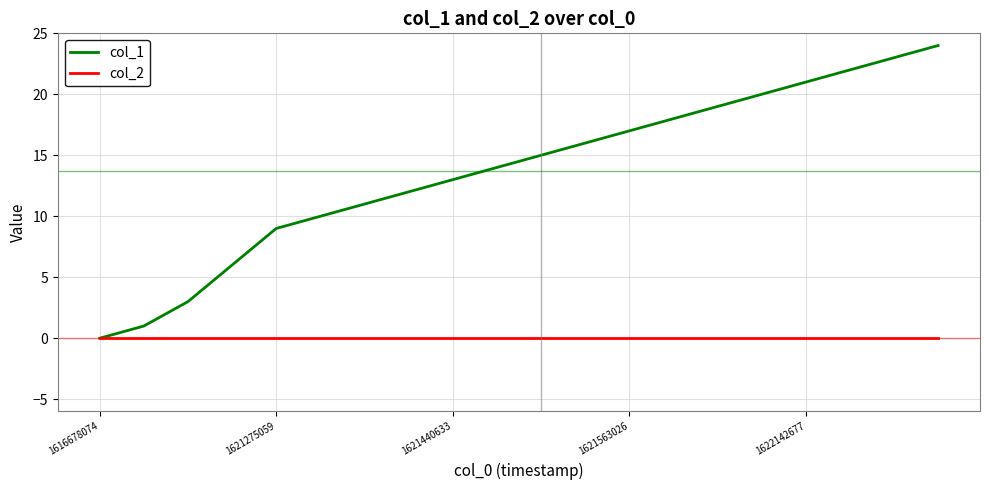

List the series in order of their peak value, highest first.

col_1, col_2